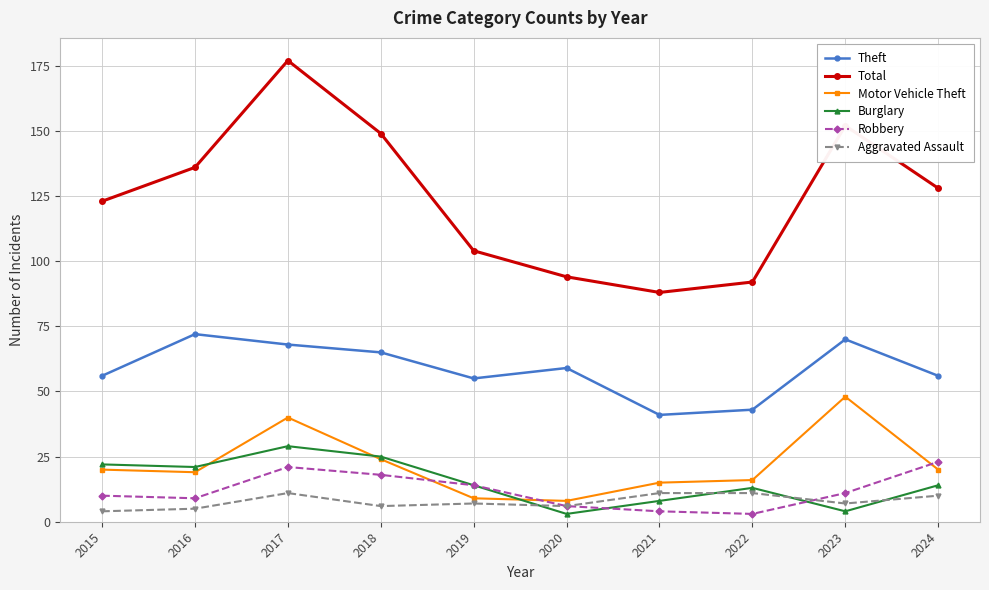

What is the sum of the Theft values at 2019 and 2020?

114